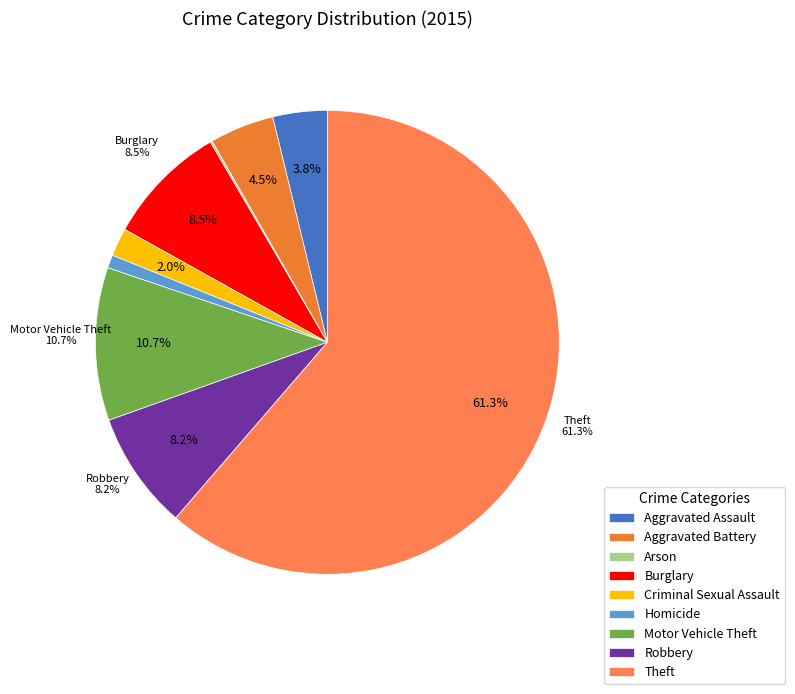

Is there any slice that represents more than half of the pie?

Yes